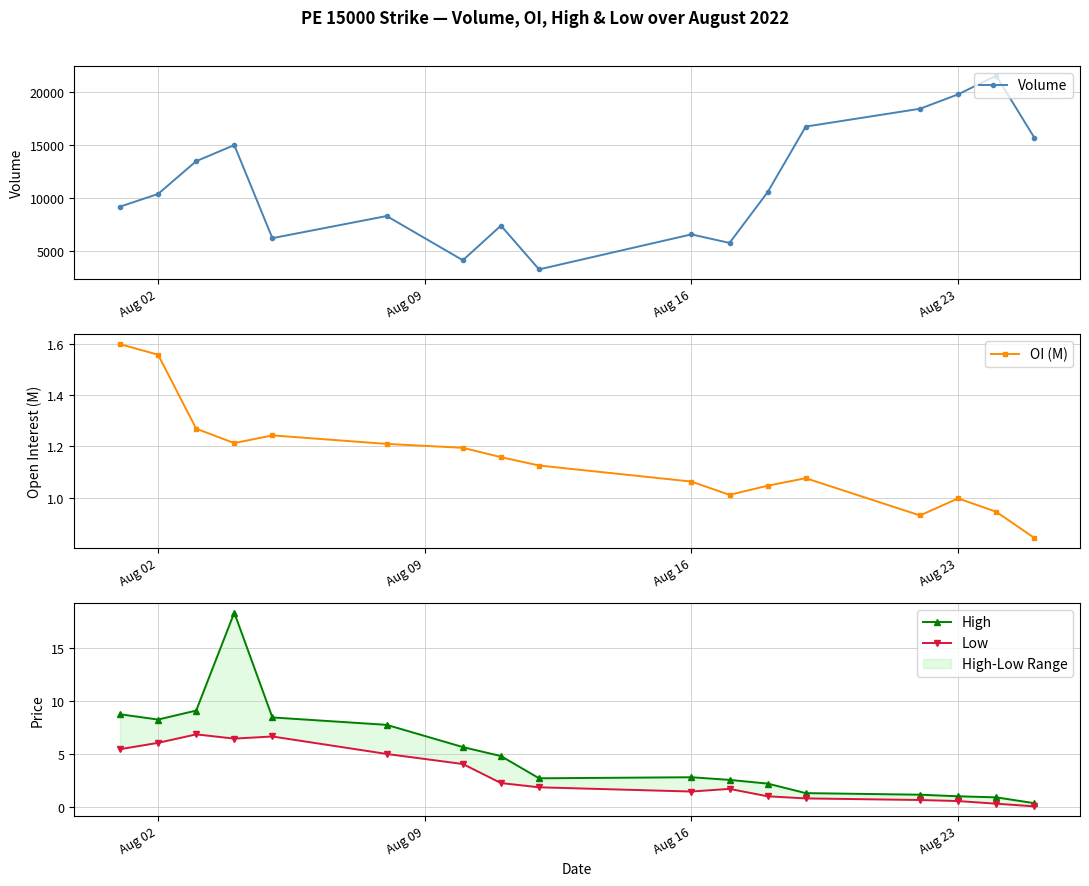

How many data points in OI (M) are above 1?

13